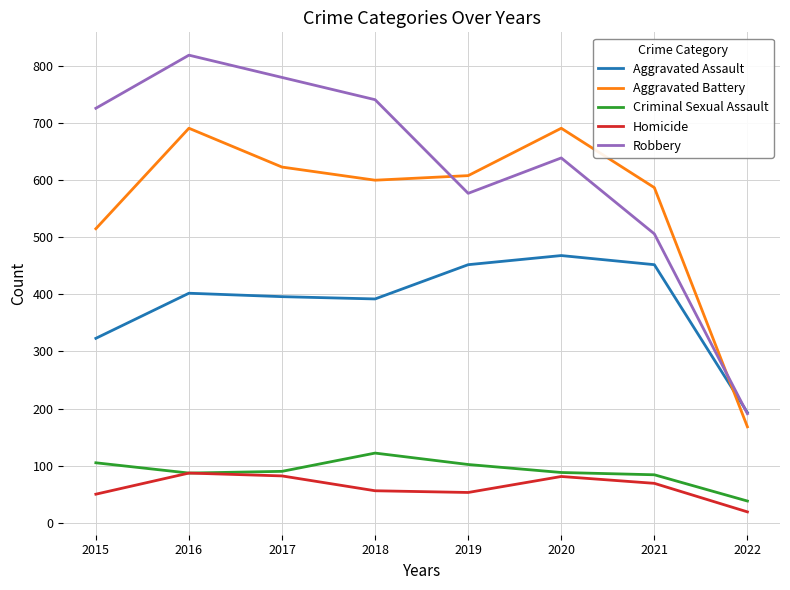

What is the minimum value for Criminal Sexual Assault?

38